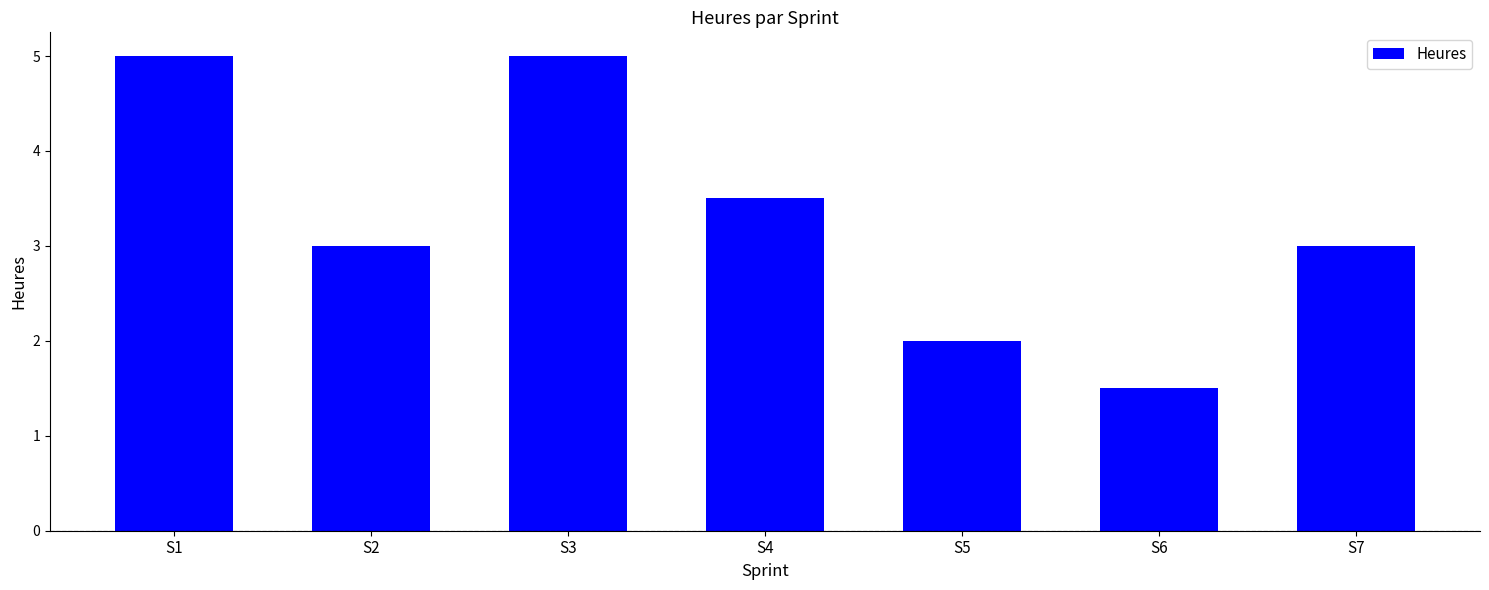

True or false: the data shows 5.0 at S1.

True